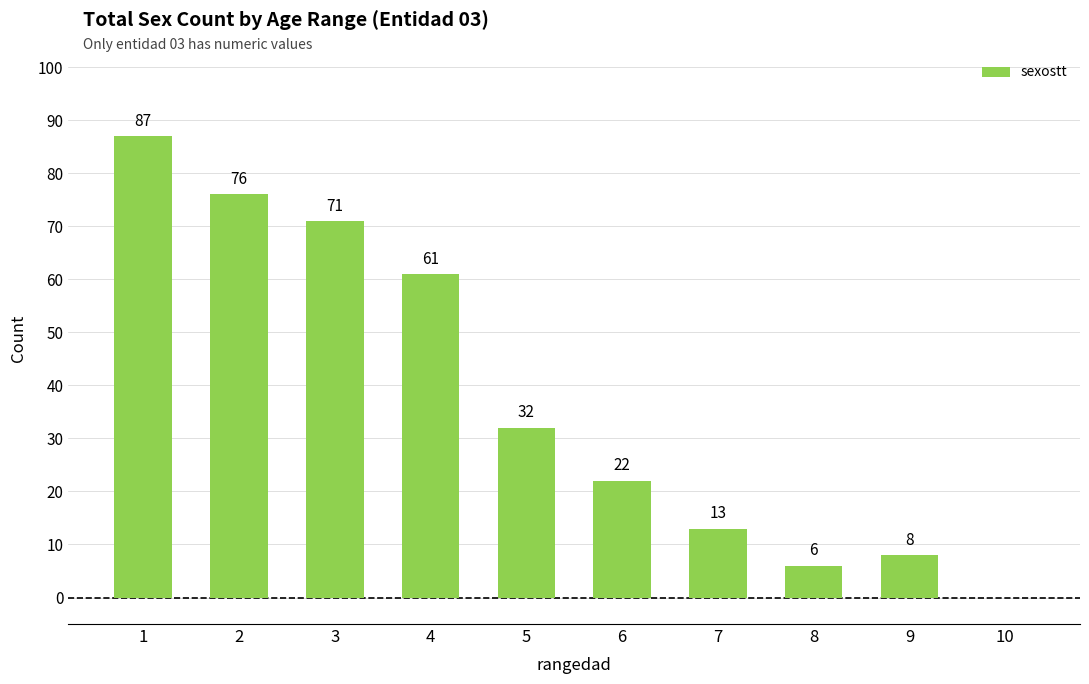

Where is the data nearest to the value 43?

5